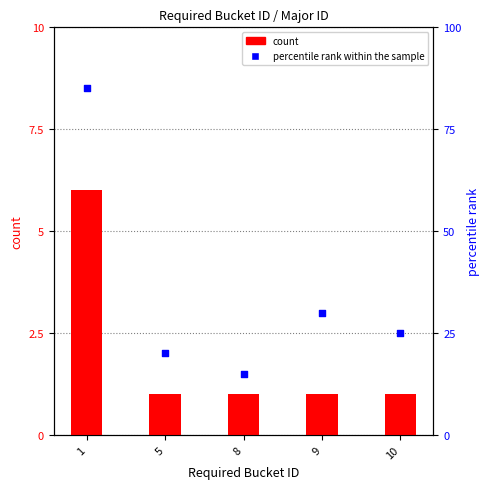

At how many categories does at least one series exceed 29?

2